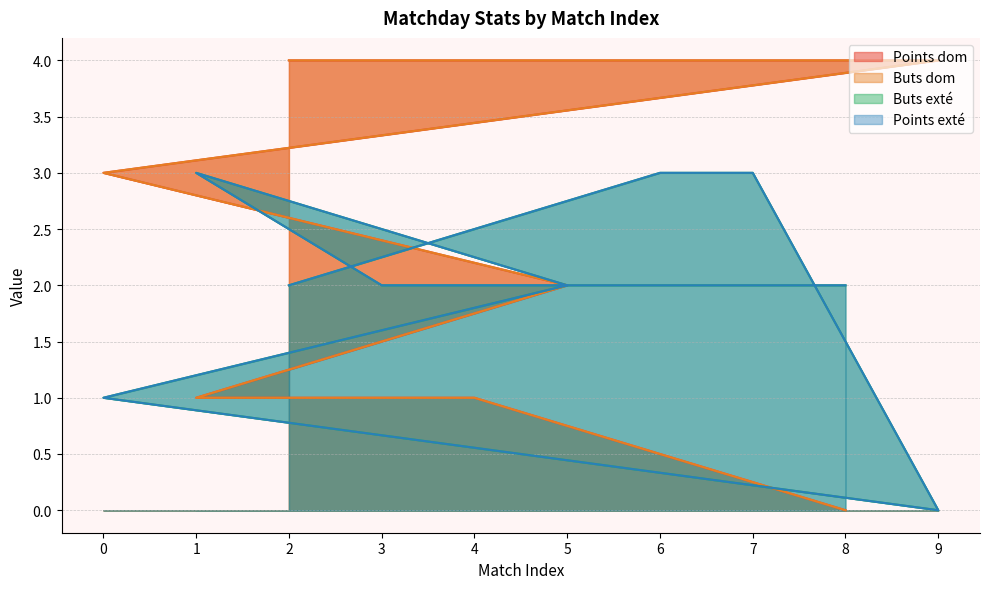

Between 0 and 1, which series saw the biggest shift?

Points dom